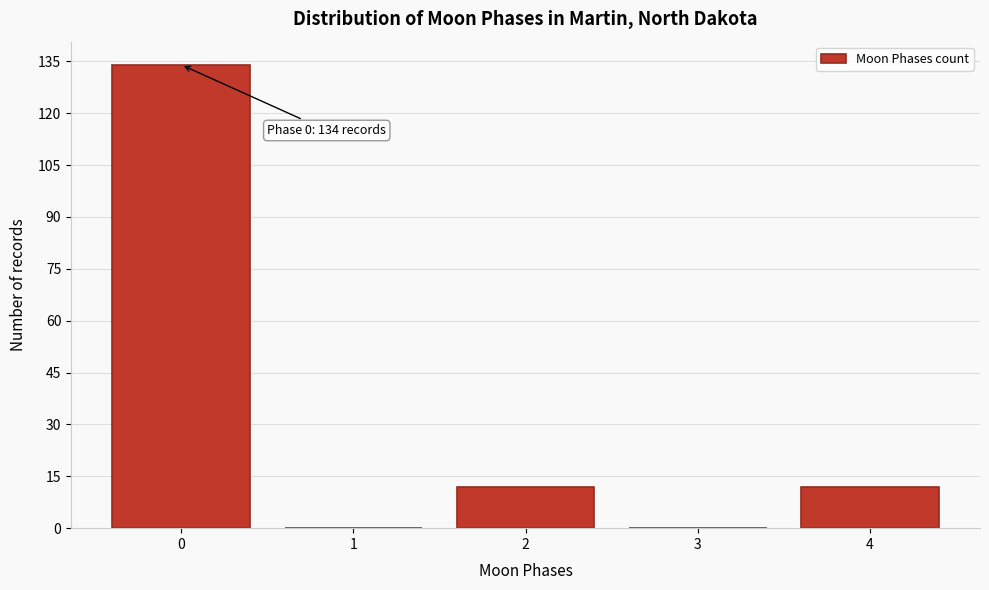

Reading right to left, list all the values displayed in this chart.

4=12	3=0	2=12	1=0	0=134